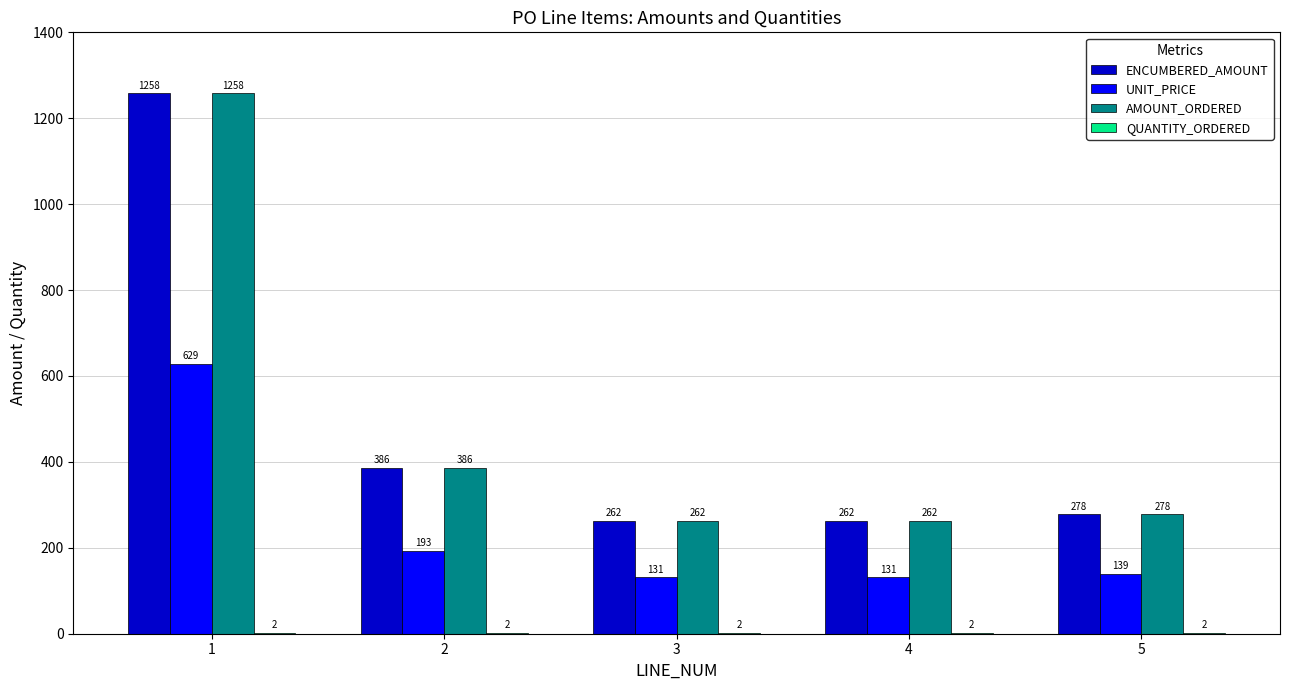

Read the AMOUNT_ORDERED value at 5.

278.0